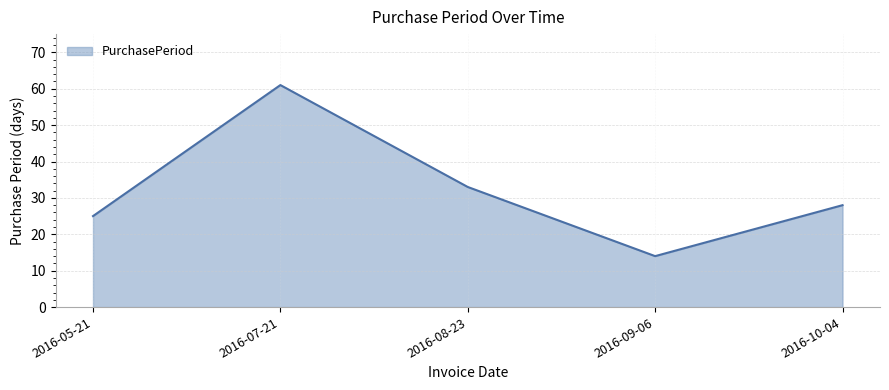

Rank the categories by value from lowest to highest.

2016-09-06, 2016-05-21, 2016-10-04, 2016-08-23, 2016-07-21